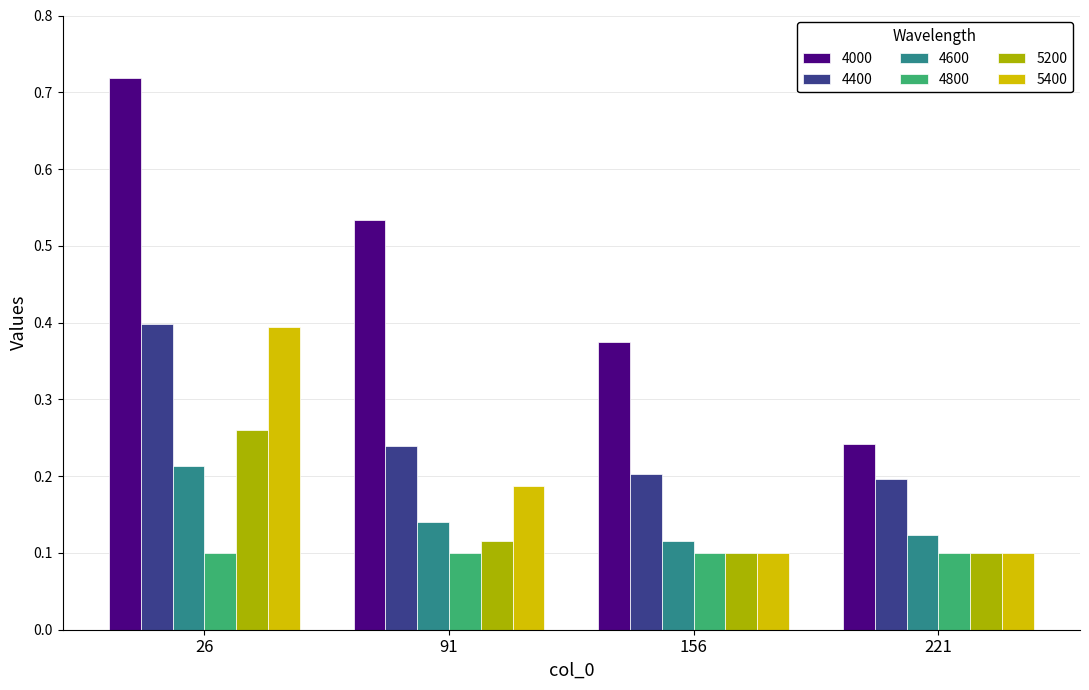

What is the sum of all 4000 values?

1.9